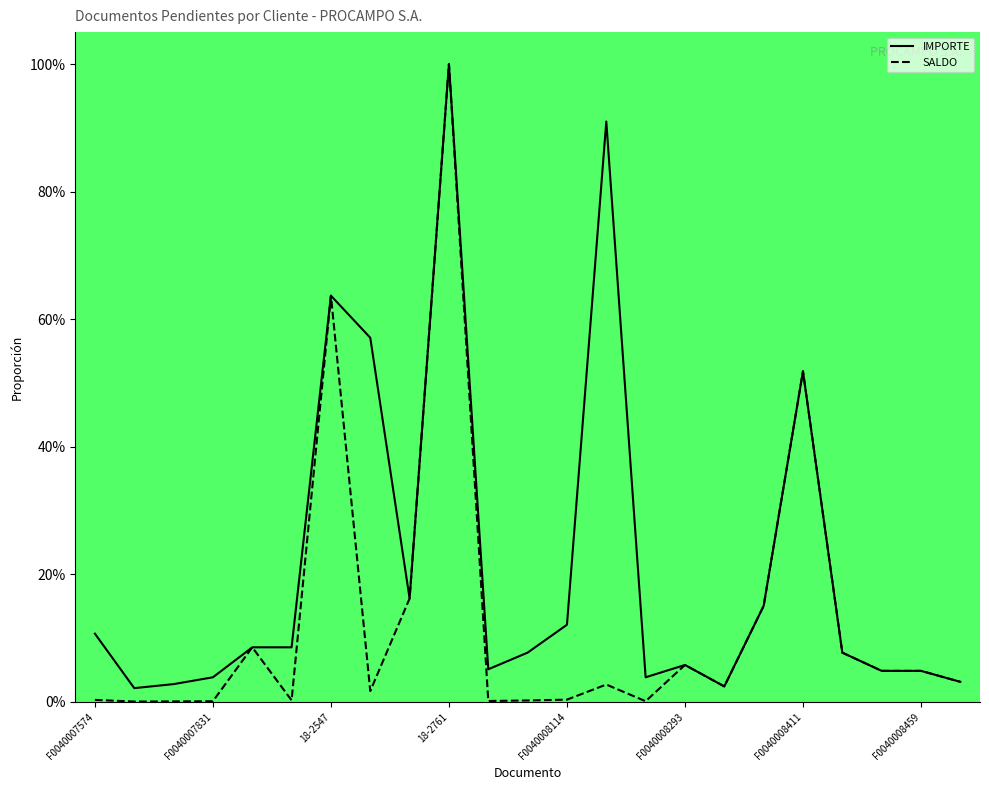

What is the difference between the SALDO values at 18-2547 and 17?

0.1